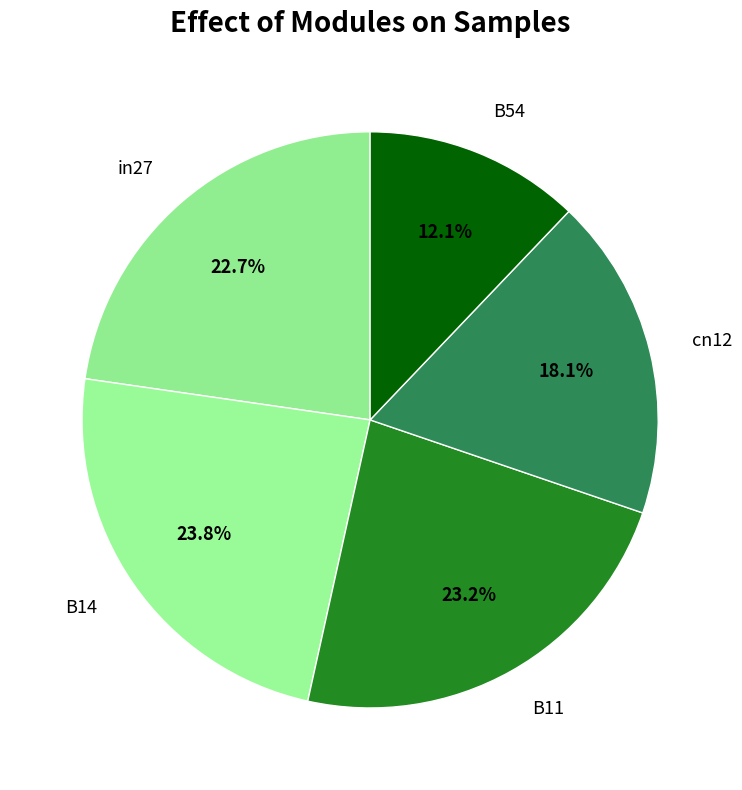

To the nearest percent, what portion does cn12 represent?

18%